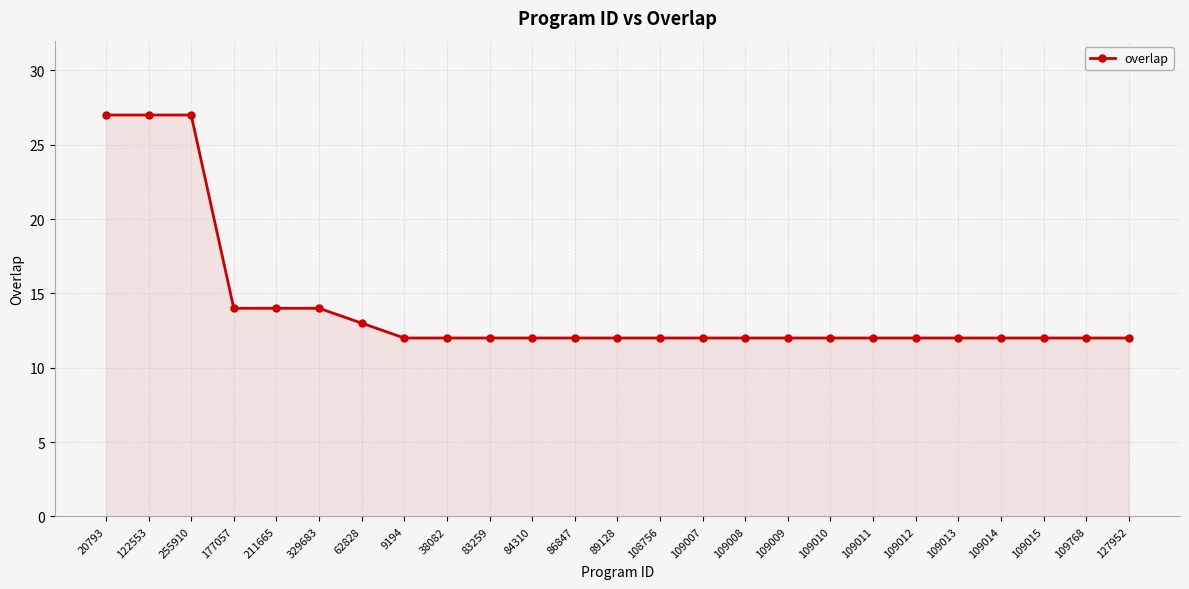

What is the sum of all values?

352